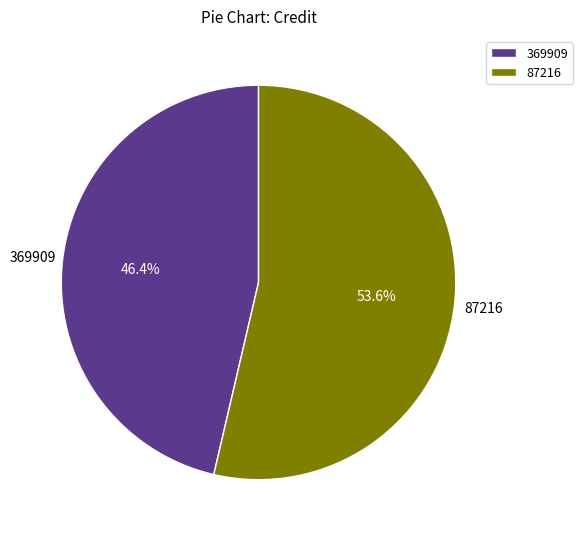

What percentage is NOT represented by 369909?

53.6%